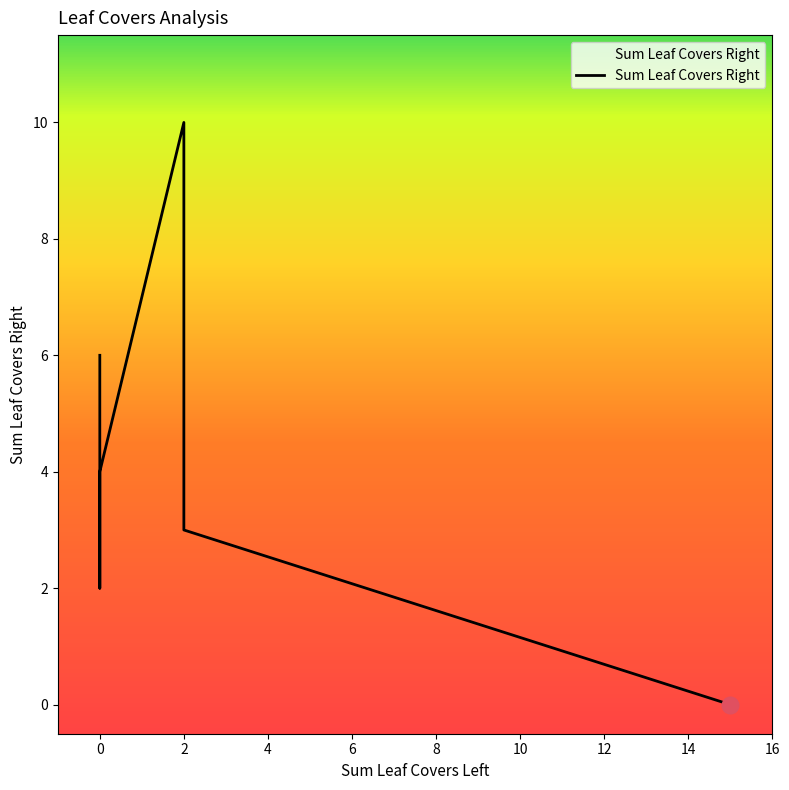

What is the maximum value shown in the chart?

10